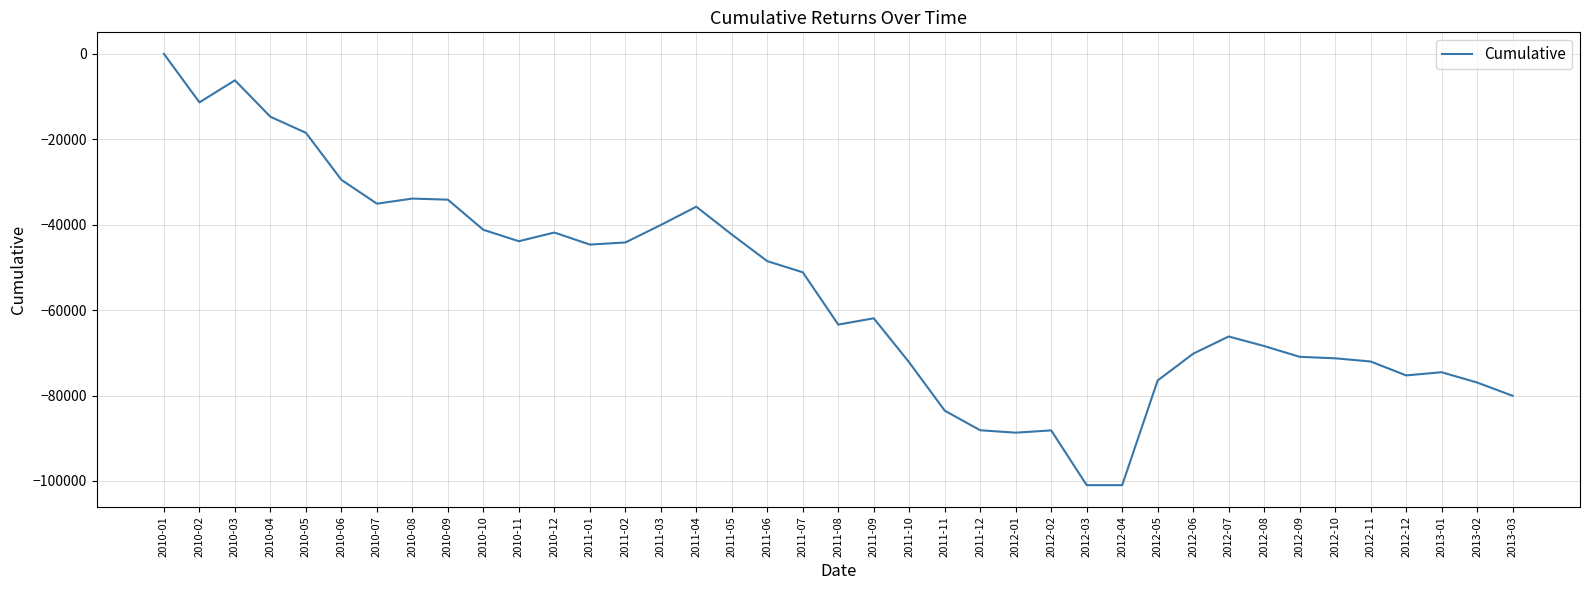

What is the approximate value at 2010-07?

-35065.5